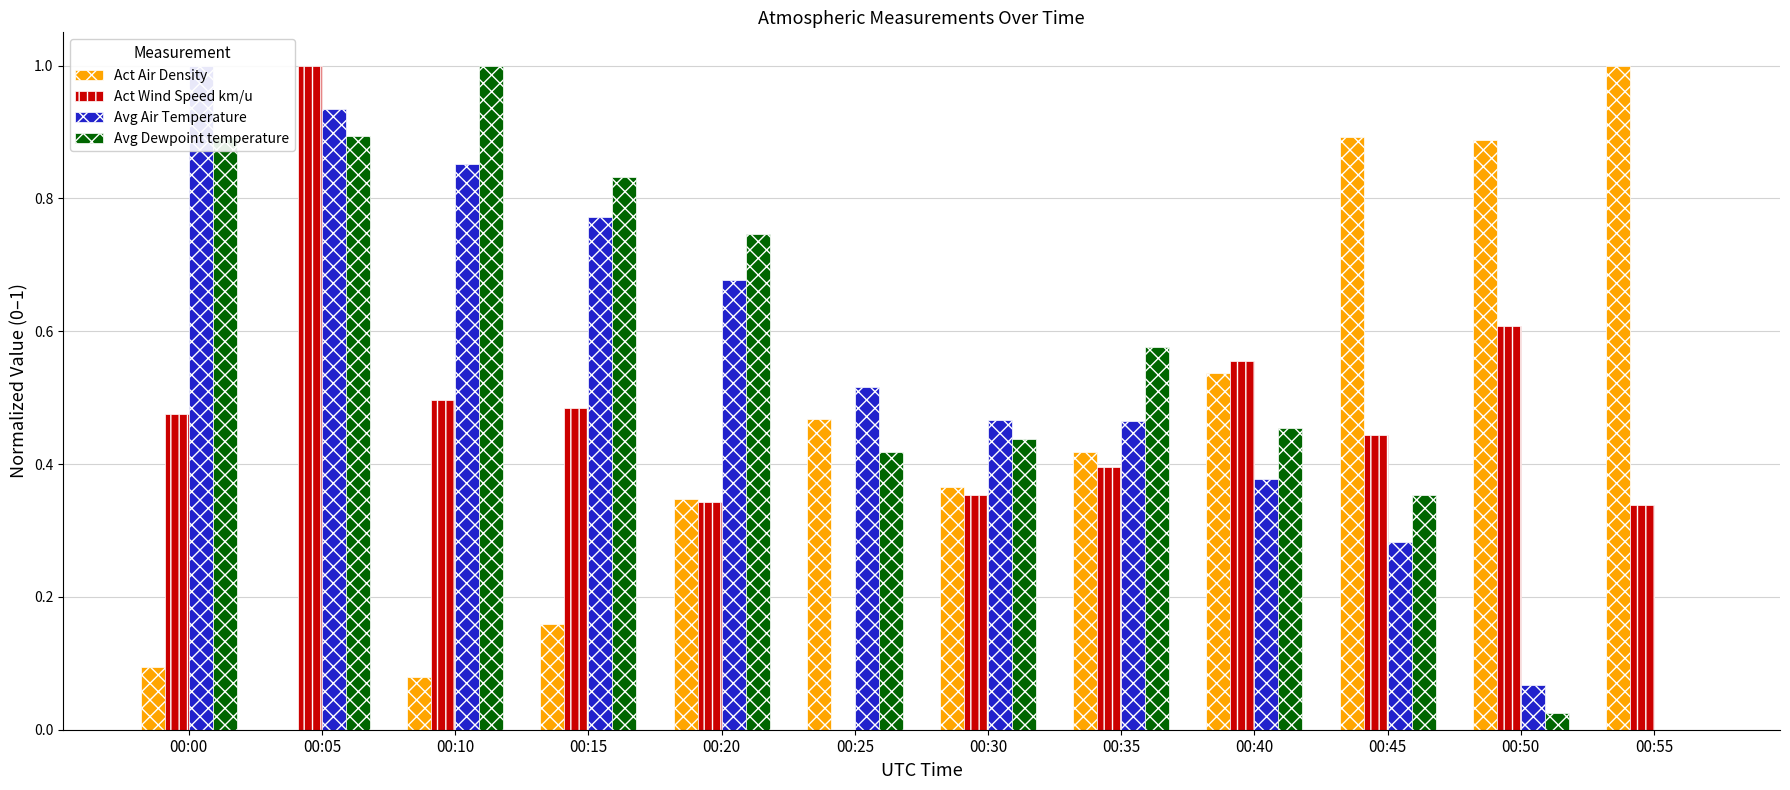

True or false: Avg Air Temperature has a value of 0.2 at 00:35.

False